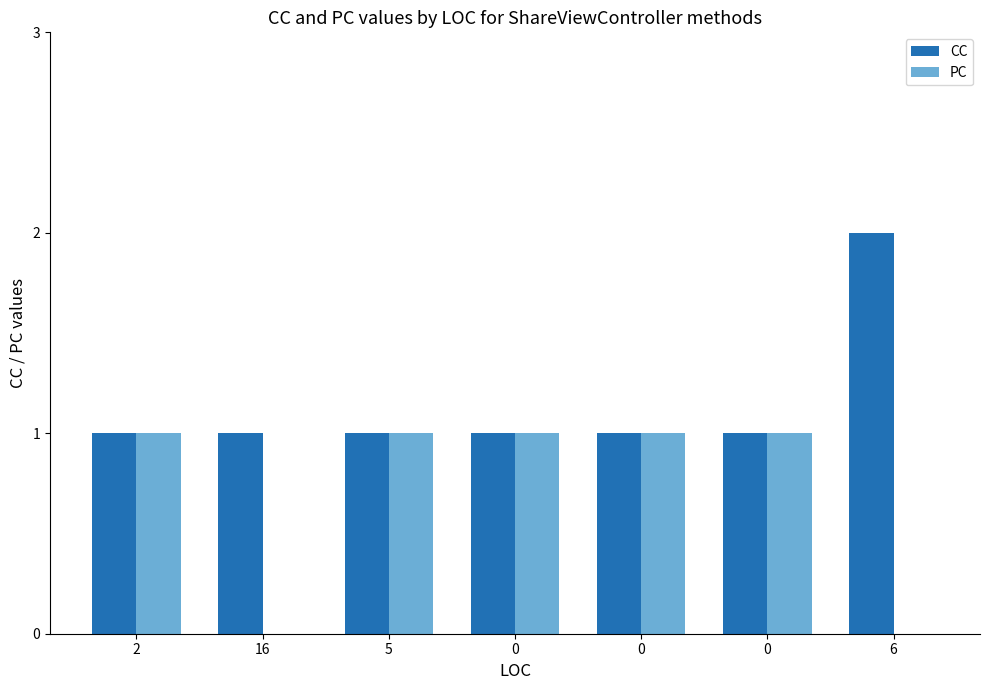

True or false: PC has a value of 1 at 16.

False